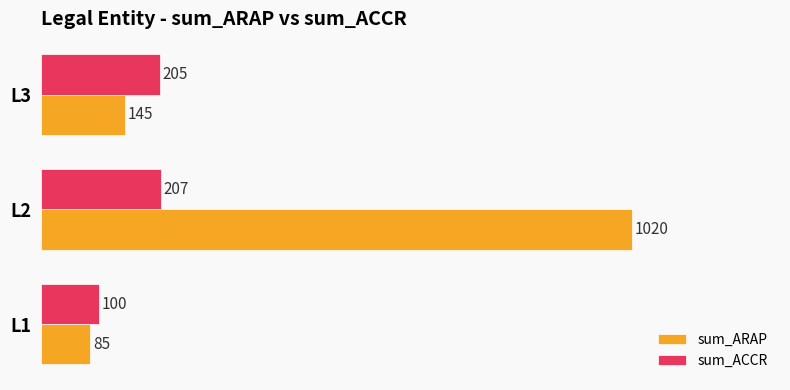

Rank the series by their maximum value, from highest to lowest.

sum_ARAP, sum_ACCR